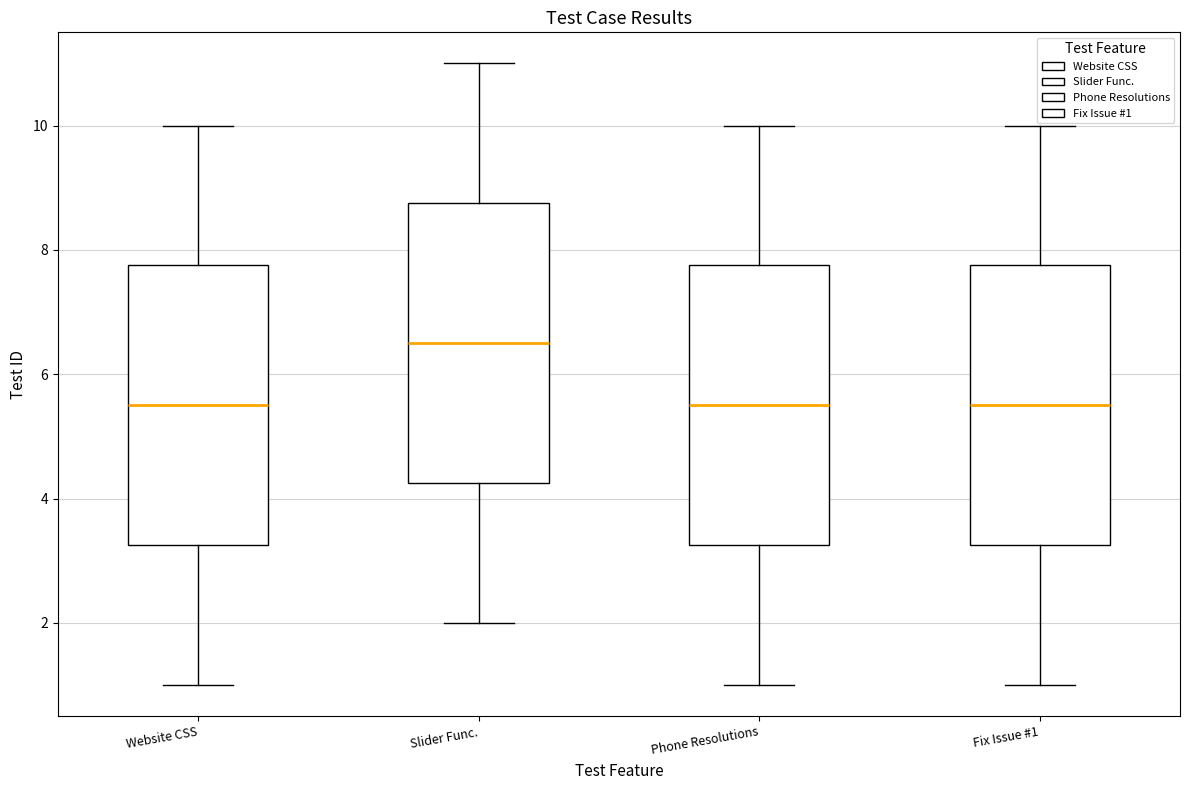

Reading left to right, transcribe this box plot: for each box, give where its median line is, the range the box spans, and where its two whiskers end, as read against the y-axis. The values are not printed on the chart, so give them approximately, as read against the axis.

Website CSS: median 5.6, box 3.2 to 7.8, whiskers 1.0 to 10.0
Slider Func.: median 6.6, box 4.2 to 8.8, whiskers 2.0 to 11.0
Phone Resolutions: median 5.6, box 3.2 to 7.8, whiskers 1.0 to 10.0
Fix Issue #1: median 5.6, box 3.2 to 7.8, whiskers 1.0 to 10.0